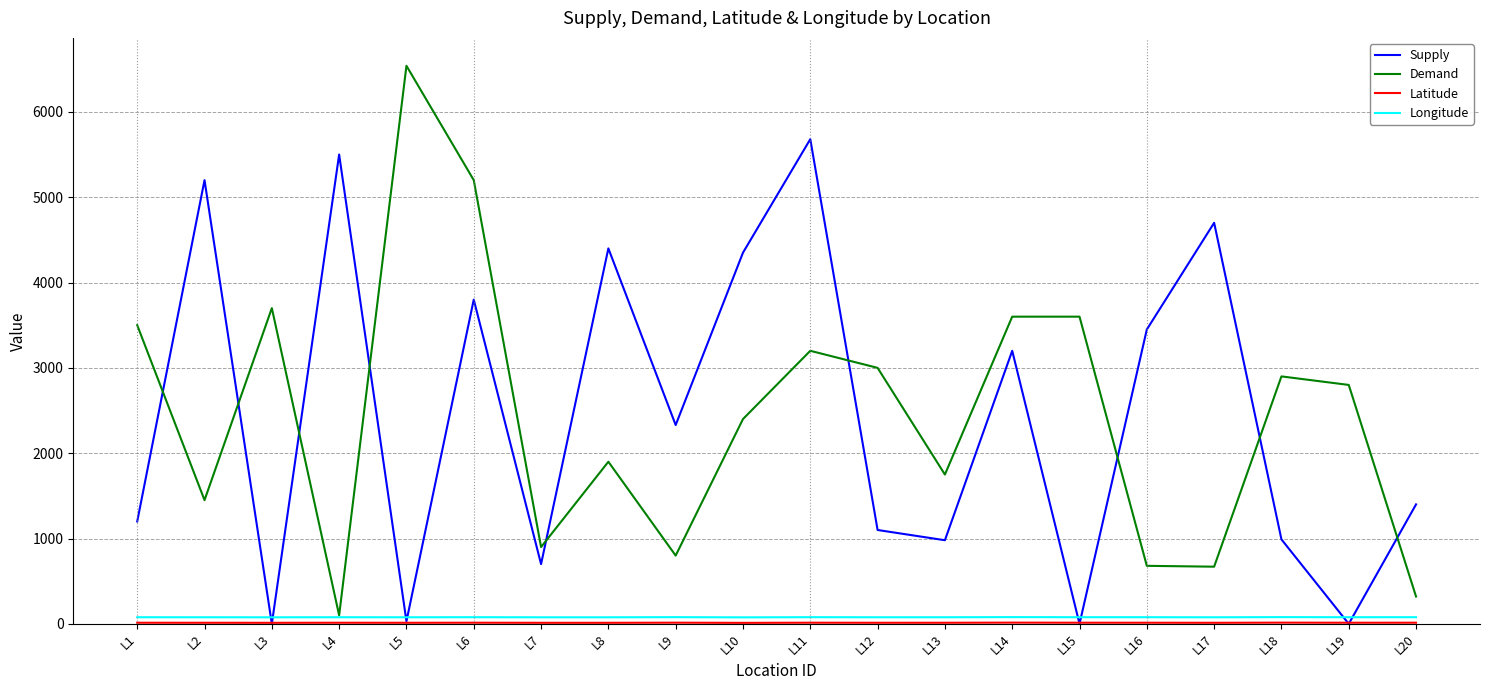

What is the average value of the Longitude series?

77.7